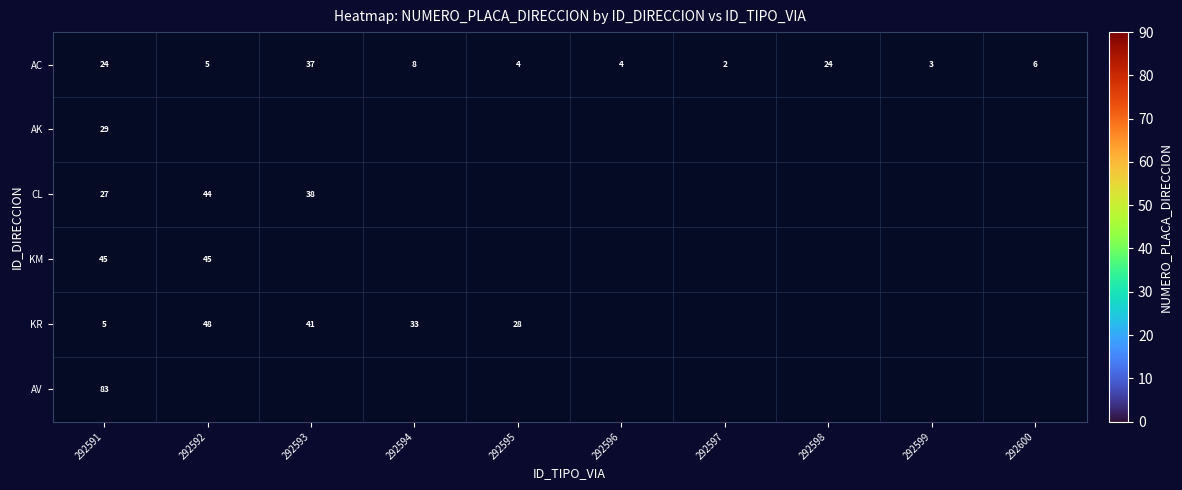

Read the AC value at 292598, to the nearest 5.

25